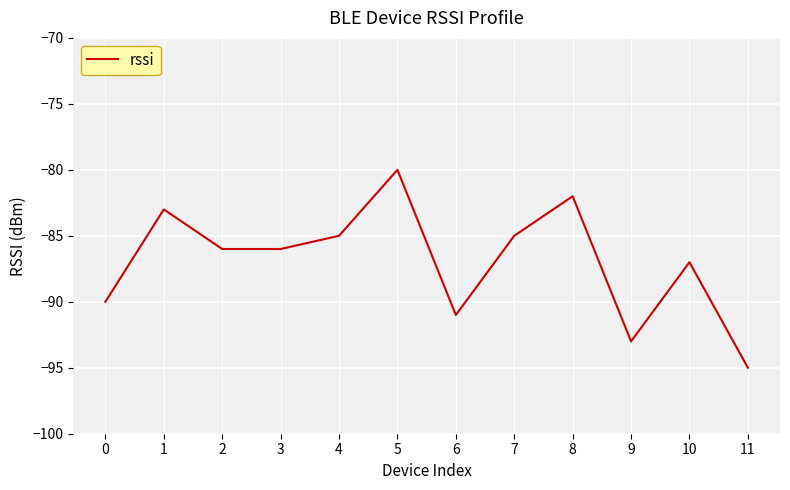

How many categories are shown in the chart?

12